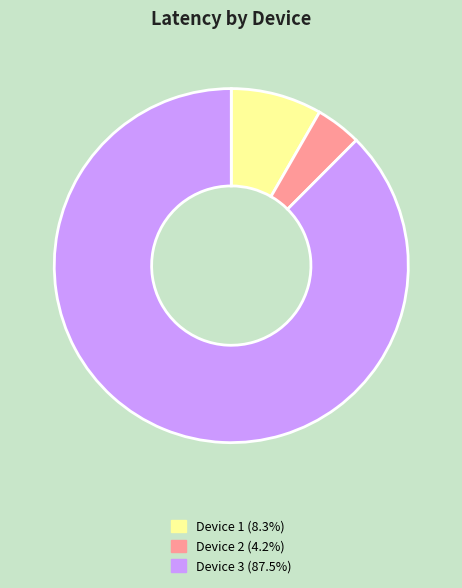

How many slices are in this pie chart?

3